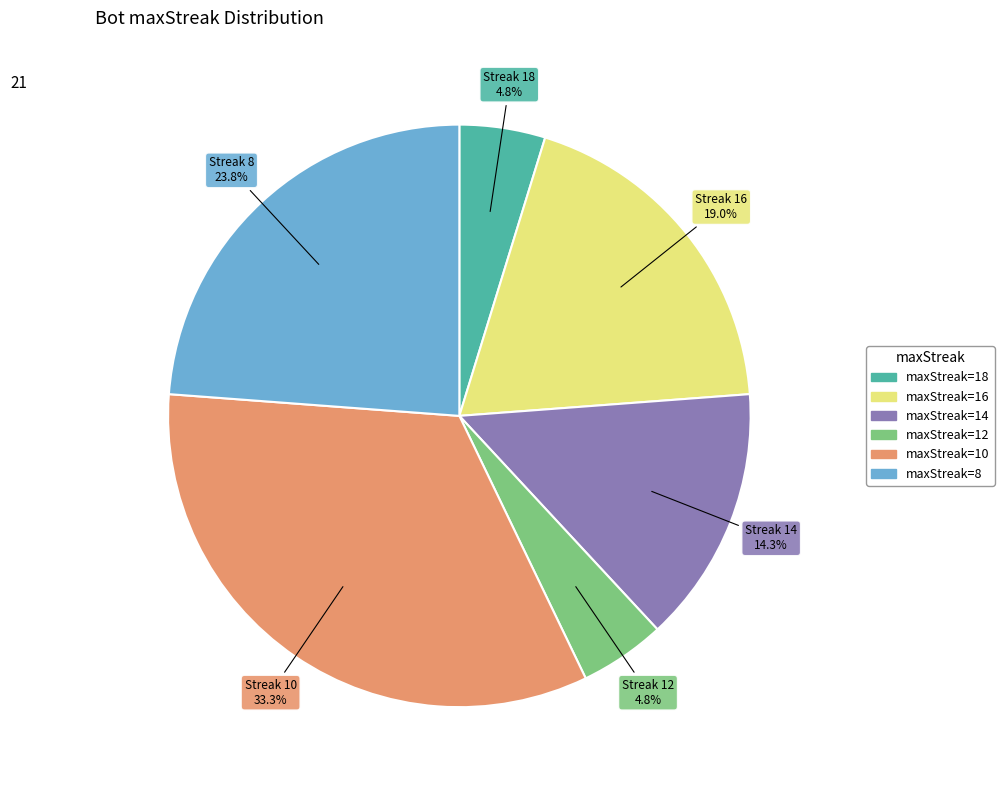

Is there a majority slice in this chart?

No